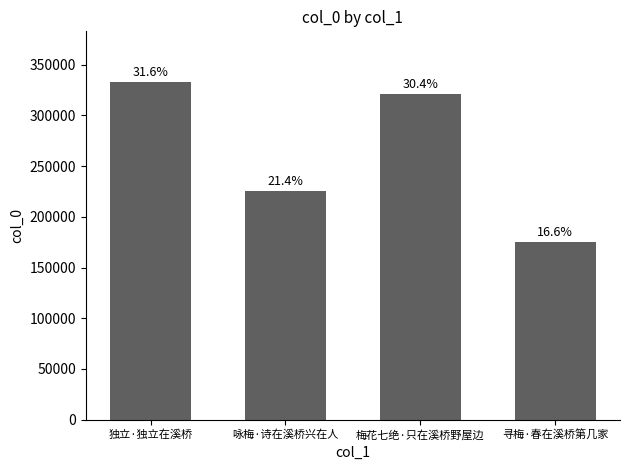

What is the label of the 2nd bar from the left?

咏梅·诗在溪桥兴在人